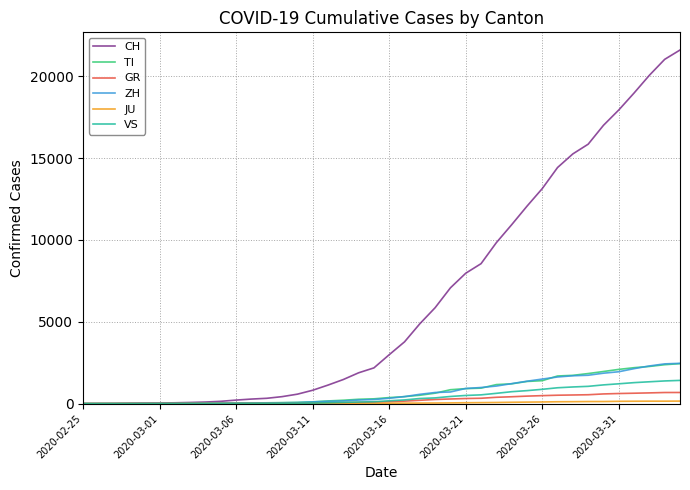

Which series has the largest total across all categories?

CH